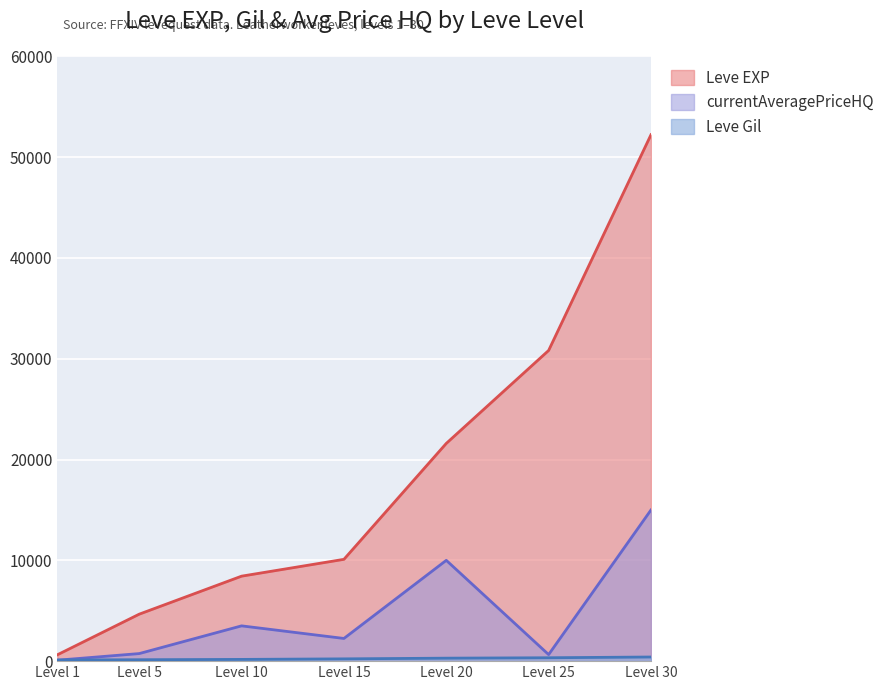

At which category does the chart reach its peak across all series?

Level 30